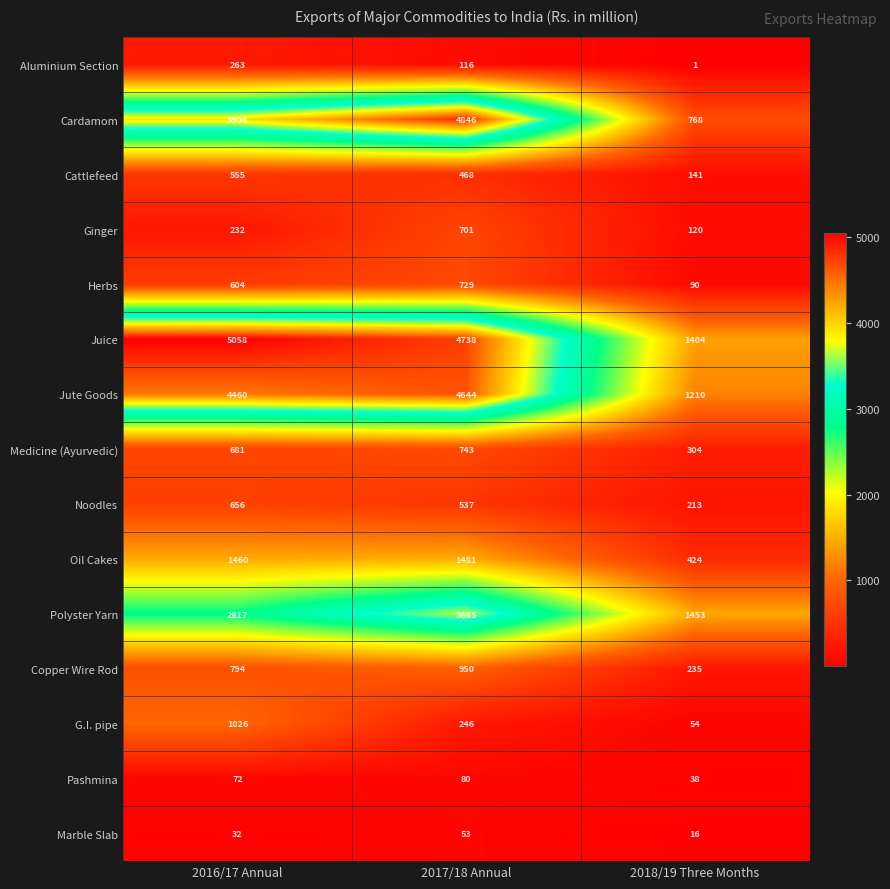

Which series changed the most between 2016/17 Annual and 2017/18 Annual?

Cardamom